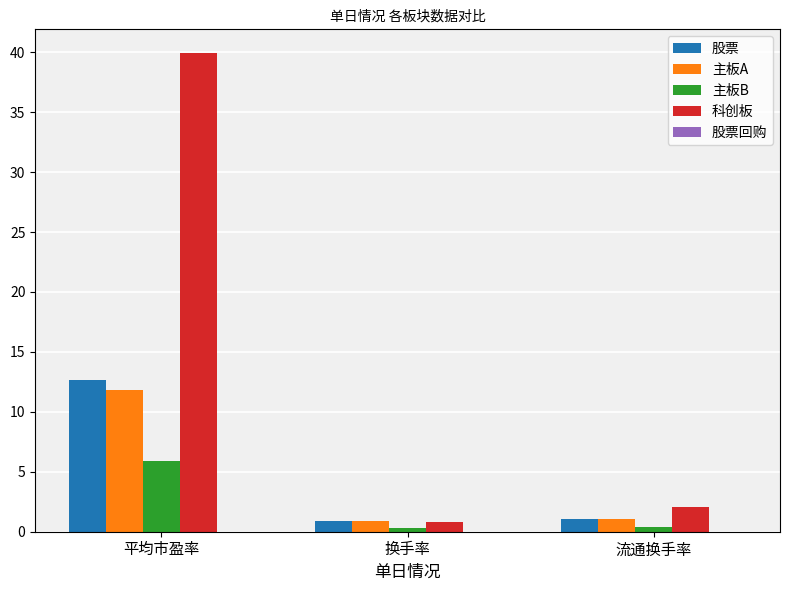

Rank the series by their maximum value, from highest to lowest.

科创板, 股票, 主板A, 主板B